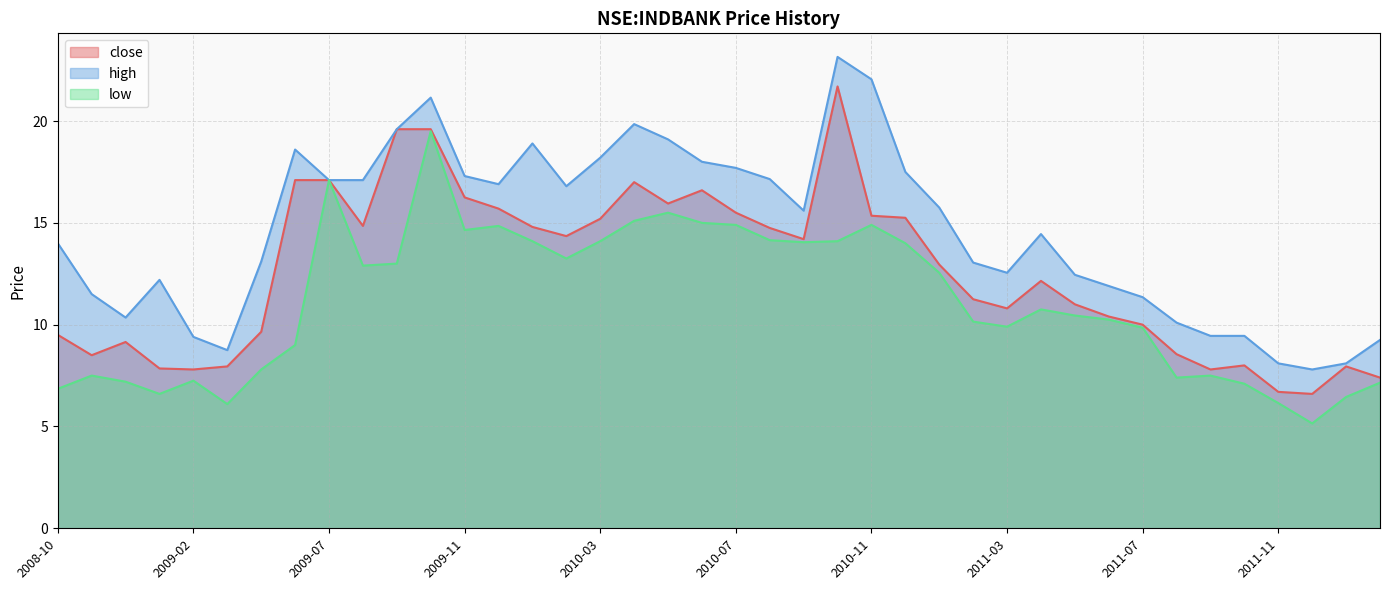

How many values in the close series are below 12?

19